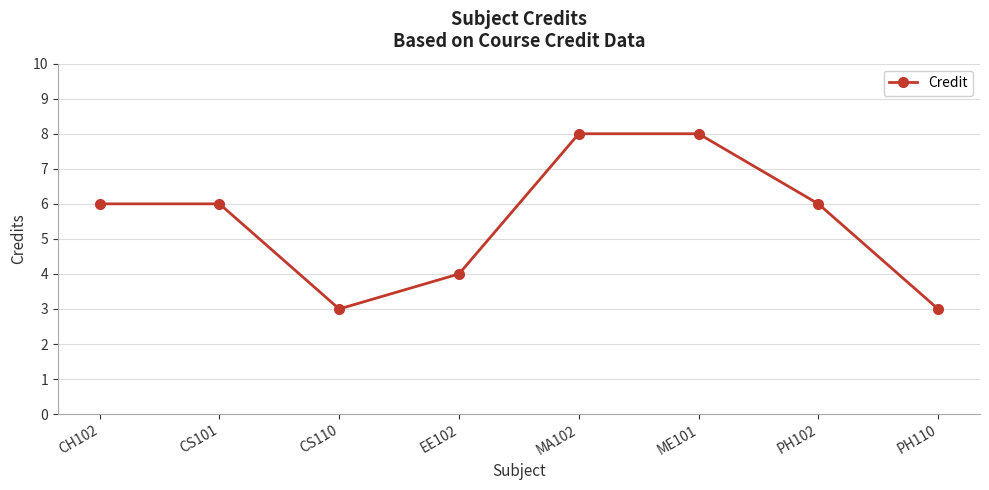

What is the smallest value displayed?

3